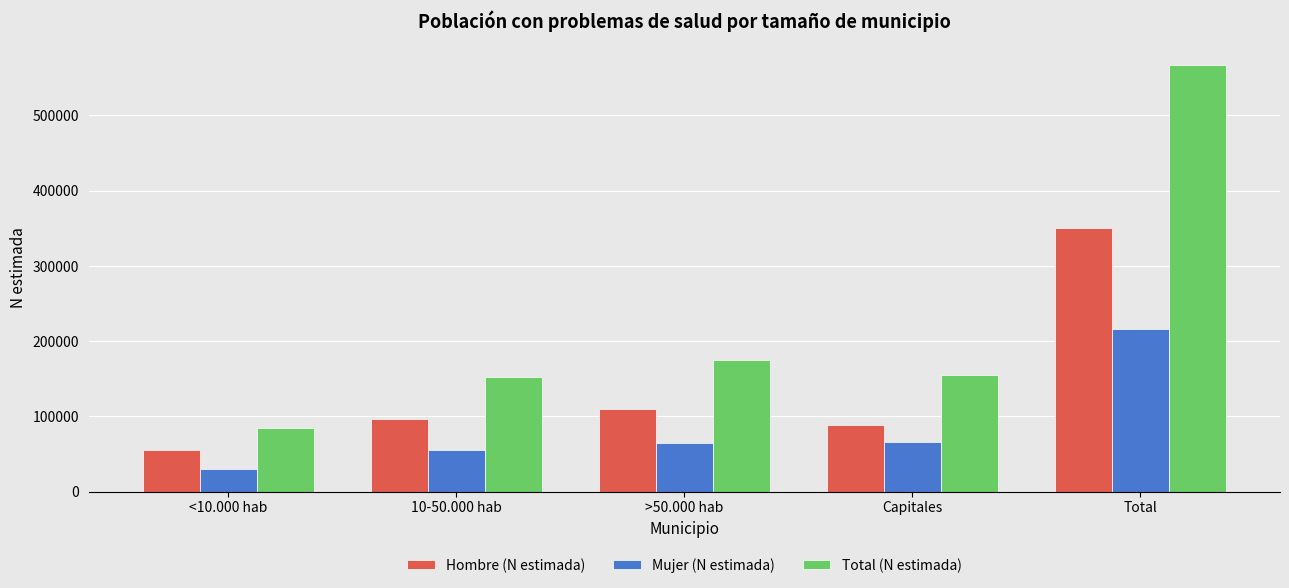

What is the sum of all Hombre (N estimada) values?

700003